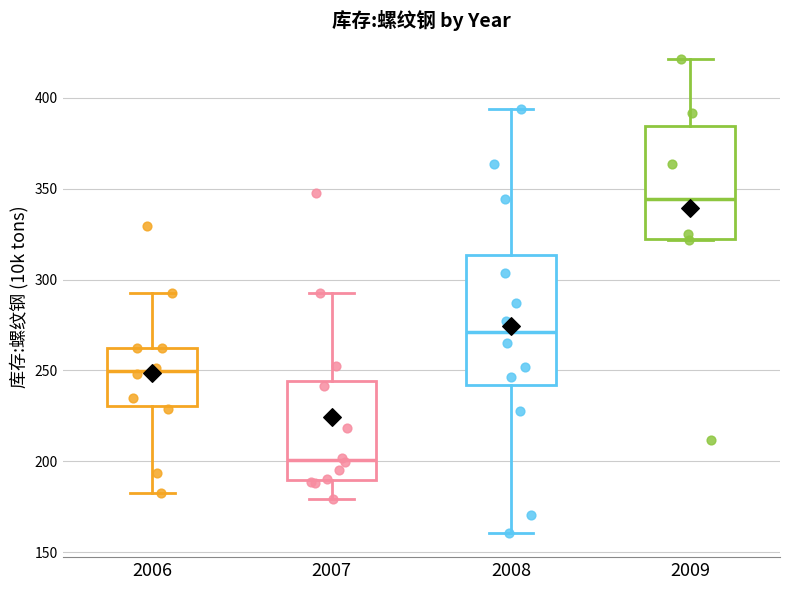

Reading left to right, transcribe this box plot: for each box, give where its median line is, the range the box spans, and where its two whiskers end, as read against the y-axis. The values are not printed on the chart, so give them approximately, as read against the axis.

2006: median 250, box 230 to 260, whiskers 180 to 290
2007: median 200, box 190 to 245, whiskers 180 to 295
2008: median 270, box 240 to 315, whiskers 160 to 395
2009: median 345, box 325 to 385, whiskers 320 to 420